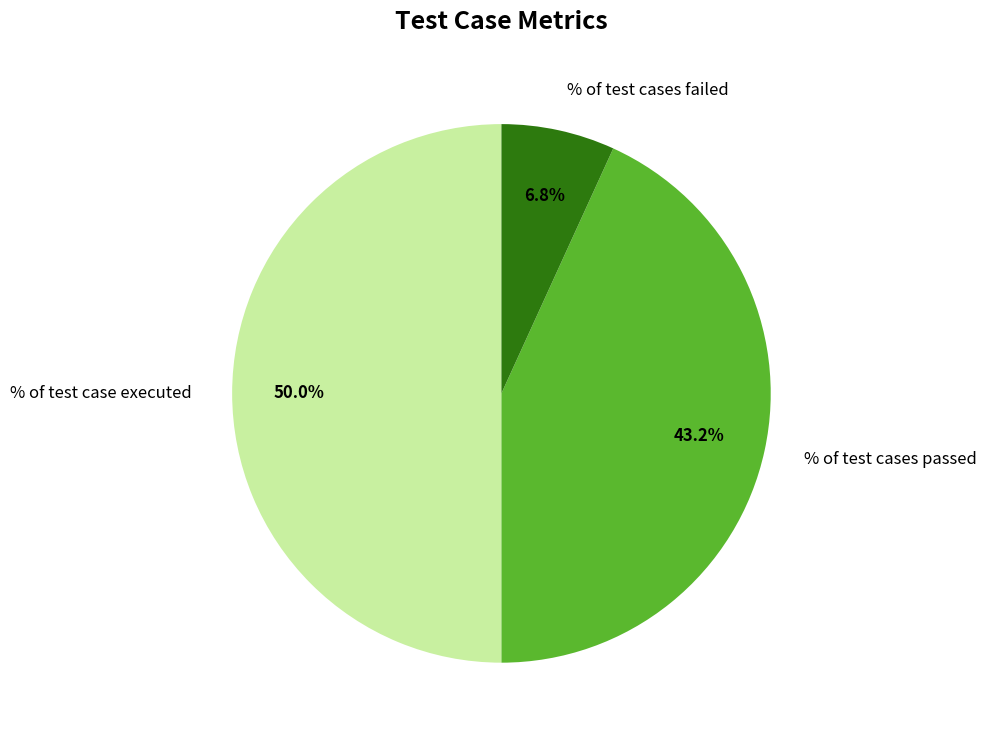

Combined, what portion of the pie is % of test cases failed and % of test case executed?

56.8%